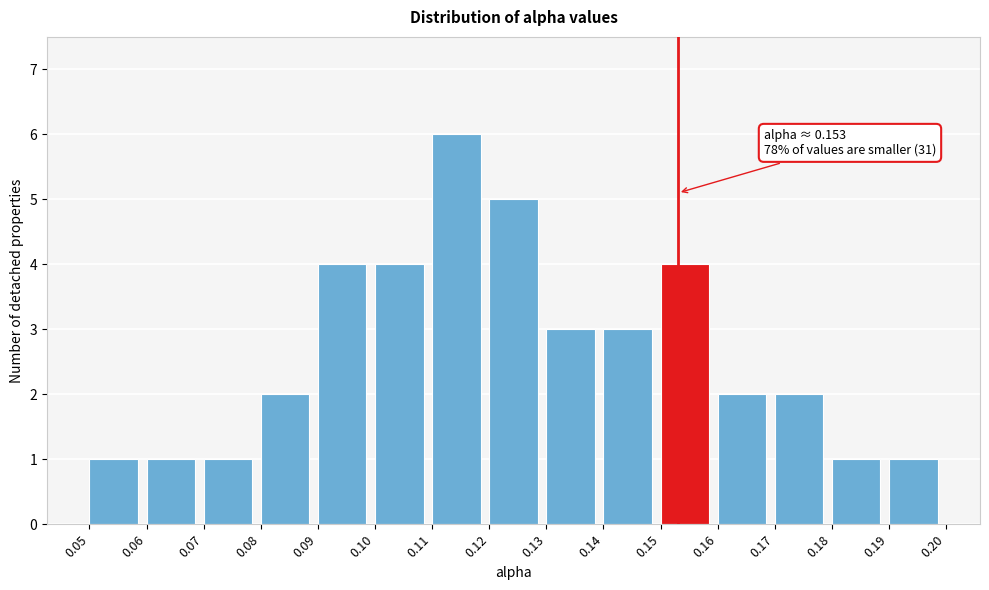

Which range on the x-axis has the tallest bar?

0.11 to 0.12